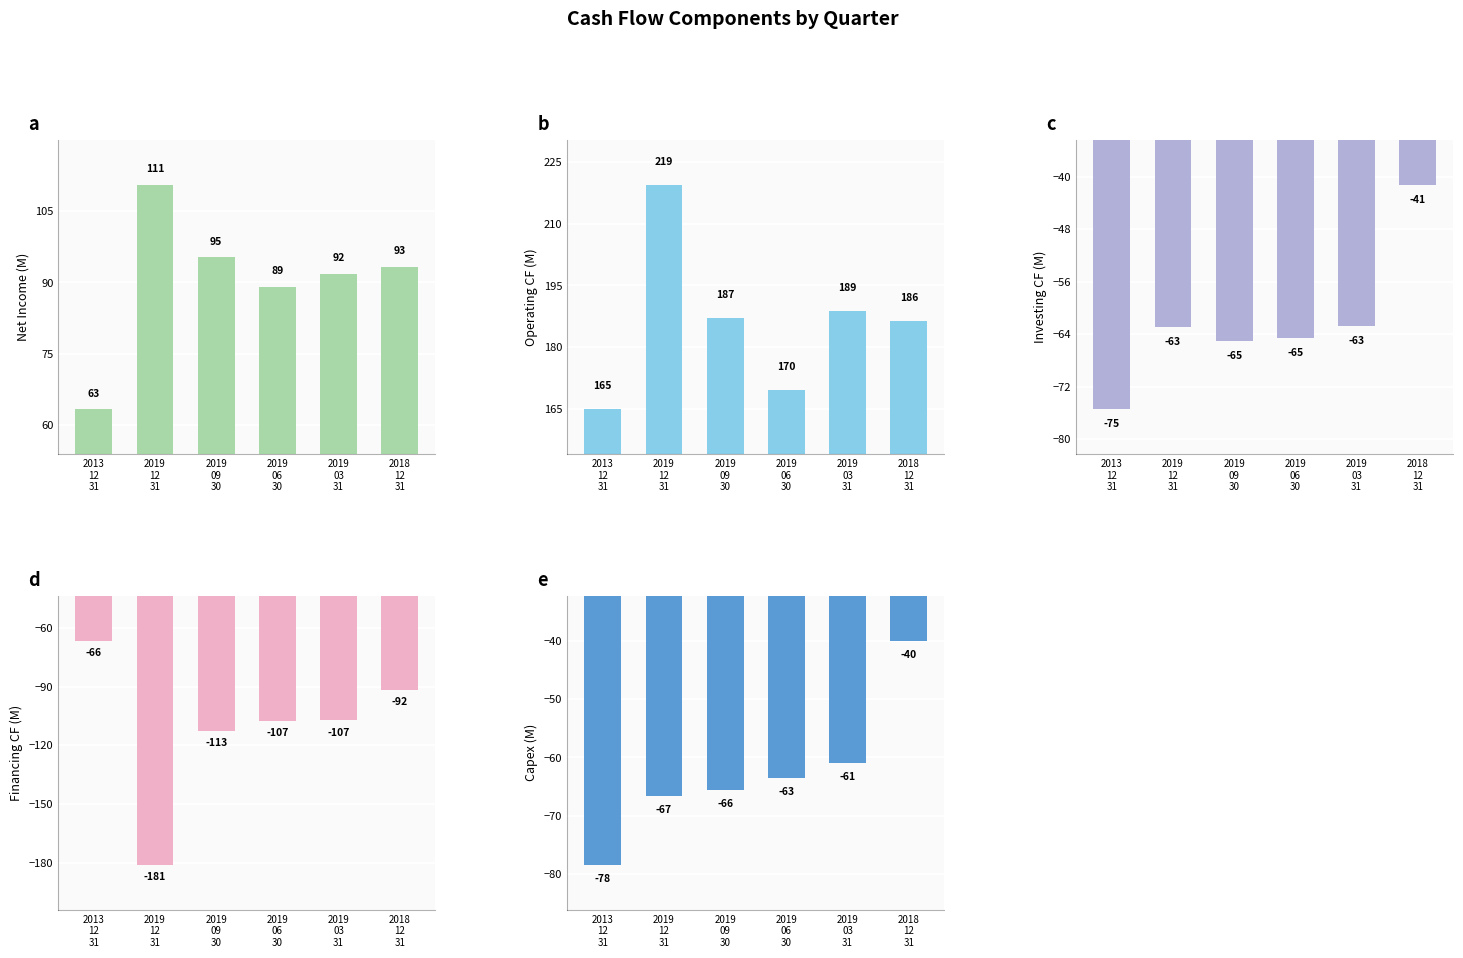

Which series has the largest total across all categories?

Operating Cash Flow